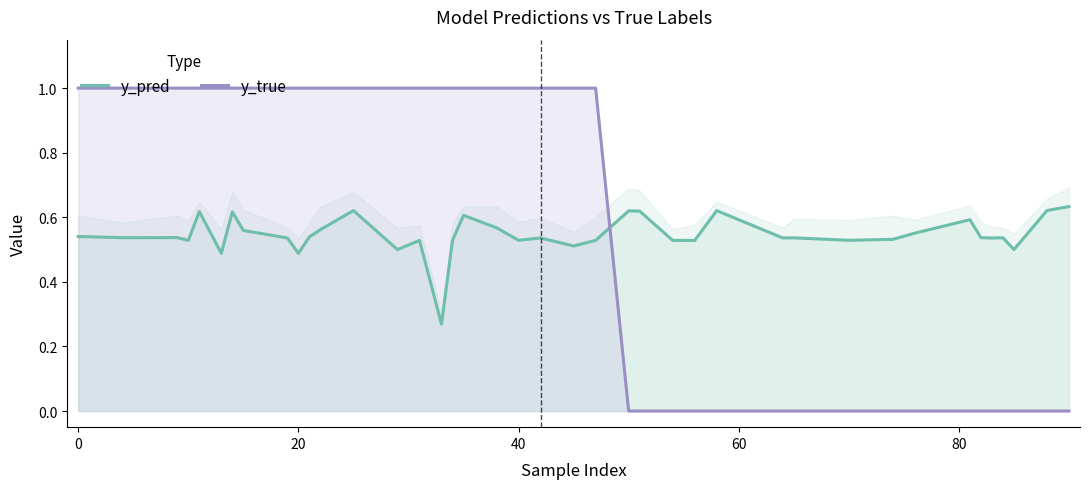

List the series in order of their overall mean, highest first.

y_true, y_pred